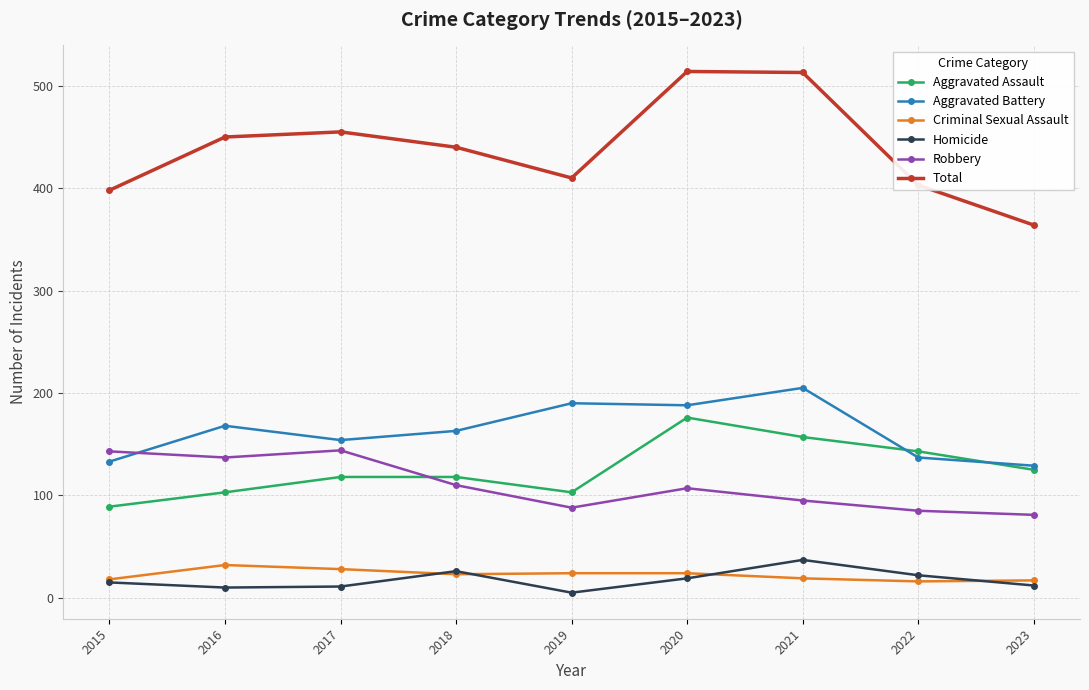

The Total series shows 403 at 2022. True or false?

True